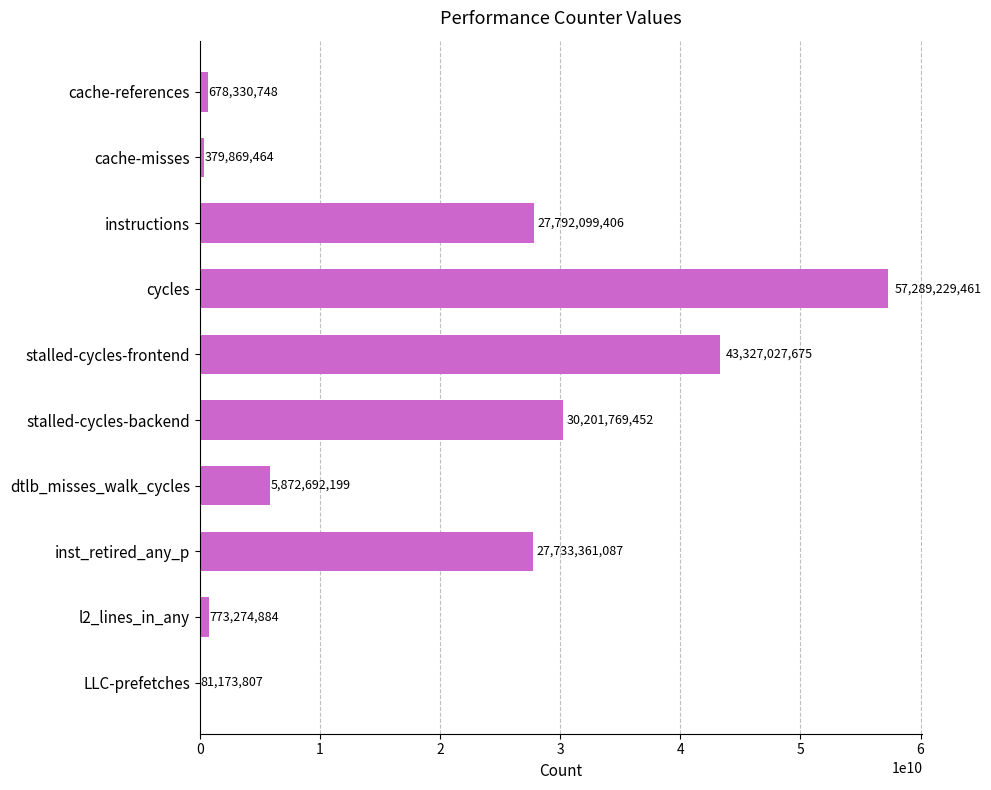

Which category has the highest value across all series?

cycles